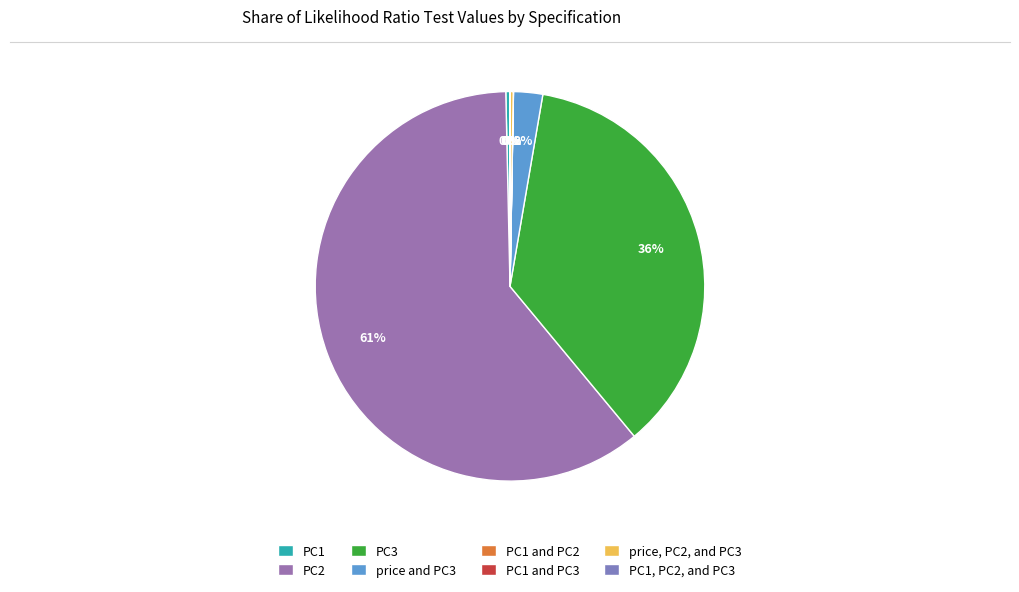

Rank the categories by value from highest to lowest.

PC2, PC3, price and PC3, PC1, price, PC2, and PC3, PC1 and PC3, PC1 and PC2, PC1, PC2, and PC3